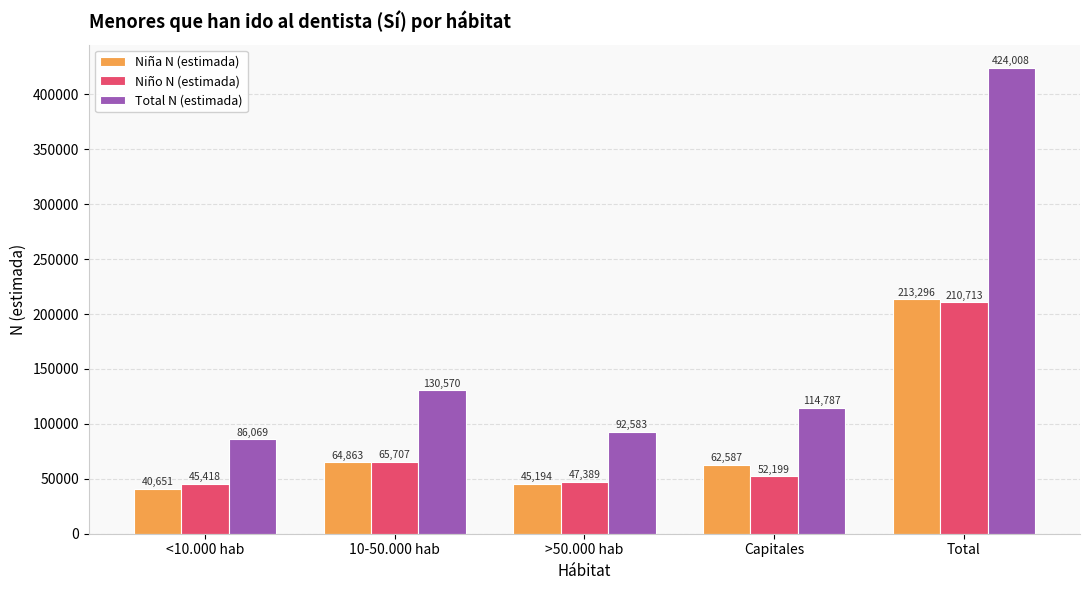

At Capitales, list the series in order from largest to smallest.

Total N (estimada), Niña N (estimada), Niño N (estimada)